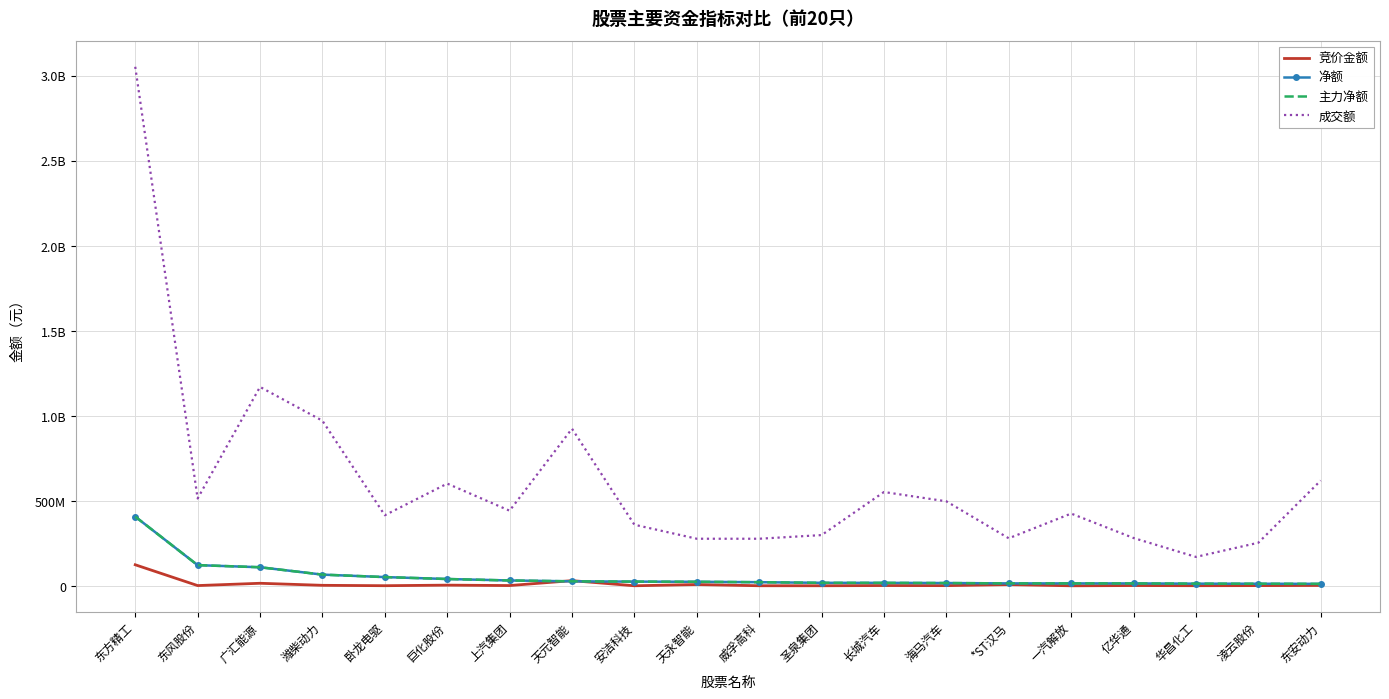

Reading left to right, extract all data points from this chart.

竞价金额: 东方精工=123785677	东风股份=1430604	广汇能源=14971152	潍柴动力=2962570	卧龙电驱=682436	巨化股份=4025580	上汽集团=1610280	天元智能=30447100	安洁科技=311619	天永智能=7547540	威孚高科=426700	圣泉集团=406596	长城汽车=1635480	海马汽车=1129492	*ST汉马=7147815	一汽解放=187054	亿华通=1593473	华昌化工=732640	凌云股份=1243788	东安动力=2083704
净额: 东方精工=406807413	东风股份=121561736	广汇能源=109227524	潍柴动力=65847586	卧龙电驱=51397018	巨化股份=40072656	上汽集团=31434027	天元智能=26426126	安洁科技=24684953	天永智能=23735170	威孚高科=21316674	圣泉集团=17587486	长城汽车=17337509	海马汽车=16337014	*ST汉马=14301905	一汽解放=14237240	亿华通=14080040	华昌化工=12700983	凌云股份=12204443	东安动力=11591849
主力净额: 东方精工=406807413	东风股份=121561736	广汇能源=109227524	潍柴动力=65847586	卧龙电驱=51397018	巨化股份=40072656	上汽集团=31434027	天元智能=26426126	安洁科技=24684953	天永智能=23735170	威孚高科=21316674	圣泉集团=17587486	长城汽车=17337509	海马汽车=16337014	*ST汉马=14301905	一汽解放=14237240	亿华通=14080040	华昌化工=12700983	凌云股份=12204443	东安动力=11591849
成交额: 东方精工=3051846992	东风股份=513633480	广汇能源=1169473597	潍柴动力=970683415	卧龙电驱=414985791	巨化股份=601026465	上汽集团=441656209	天元智能=923888035	安洁科技=359272663	天永智能=276818621	威孚高科=276798668	圣泉集团=298328650	长城汽车=551555919	海马汽车=496855046	*ST汉马=279472105	一汽解放=424809837	亿华通=281106869	华昌化工=169914828	凌云股份=253358958	东安动力=619022580